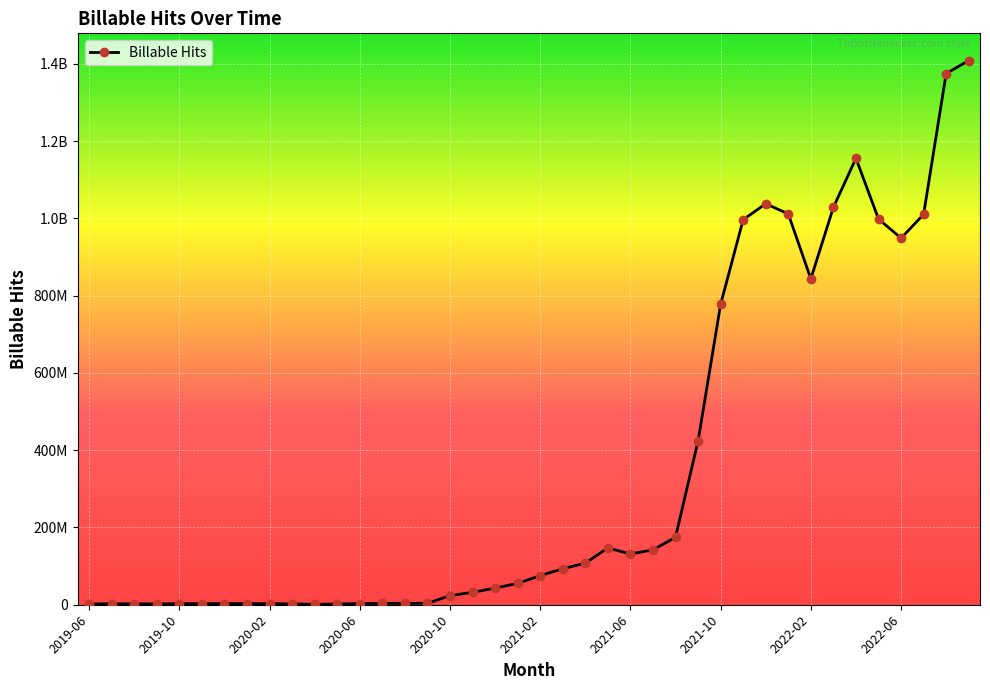

How many points are higher than both their immediate neighbors (excluding endpoints)?

6